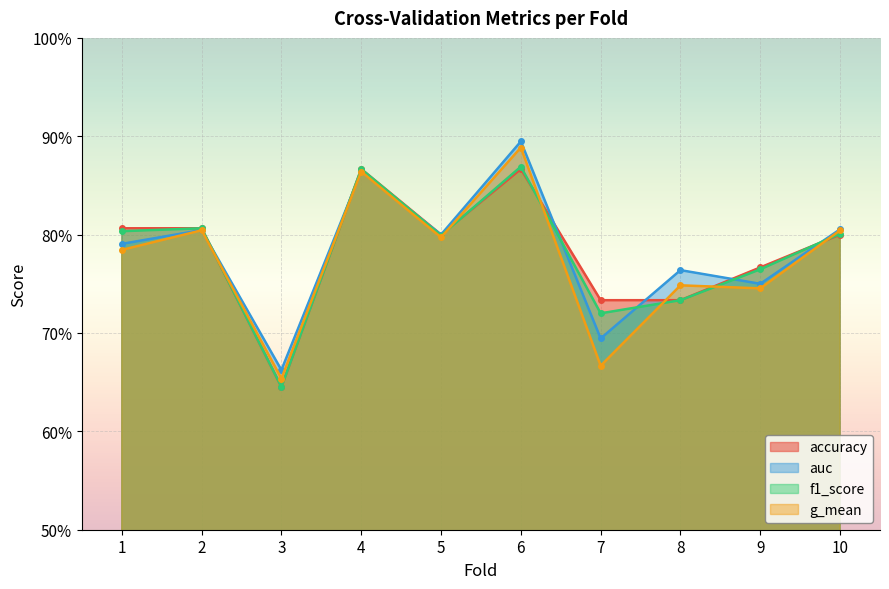

Is the value of auc at 10 greater than the value of g_mean at 2?

Yes